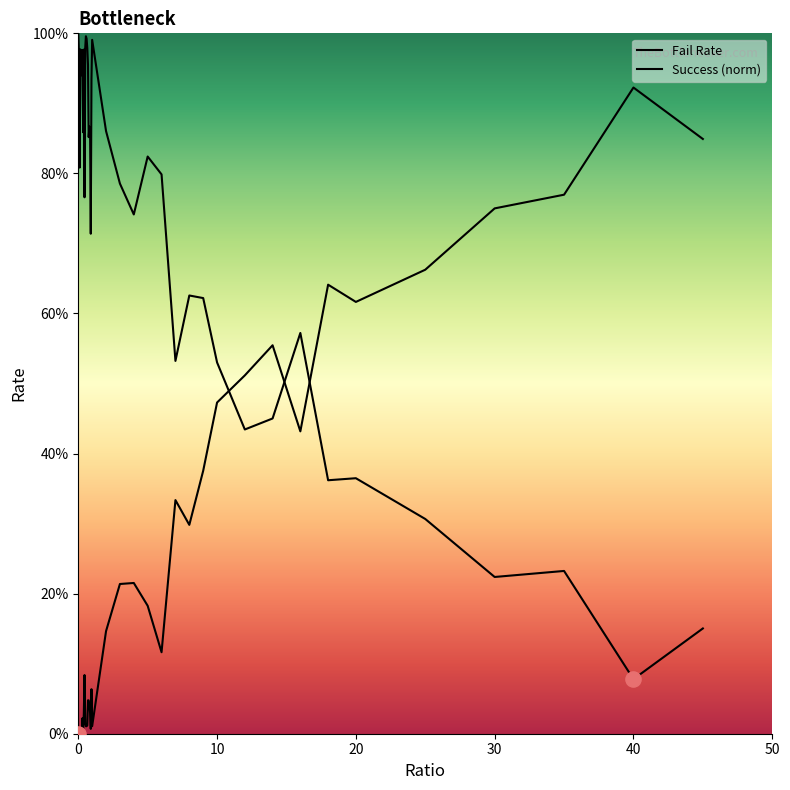

Which series has the largest total across all categories?

success_norm